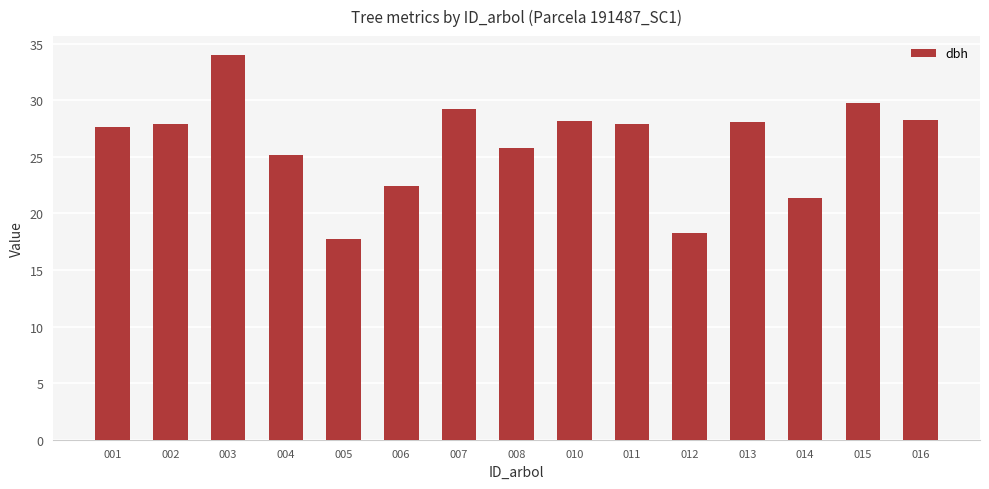

Does the chart contain stacked bars?

No